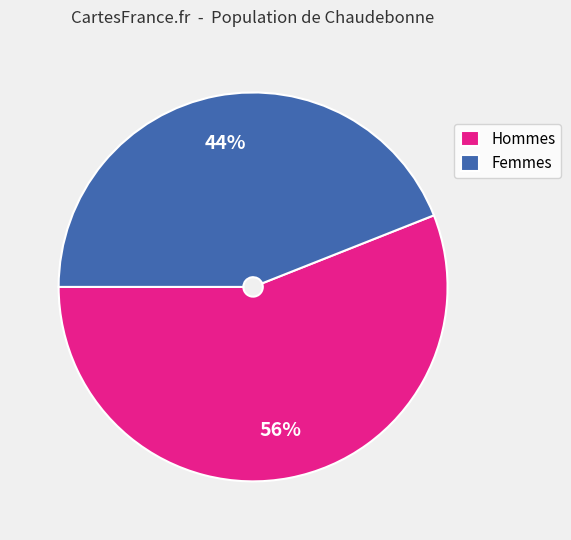

To the nearest percent, what is the average slice percentage?

50%